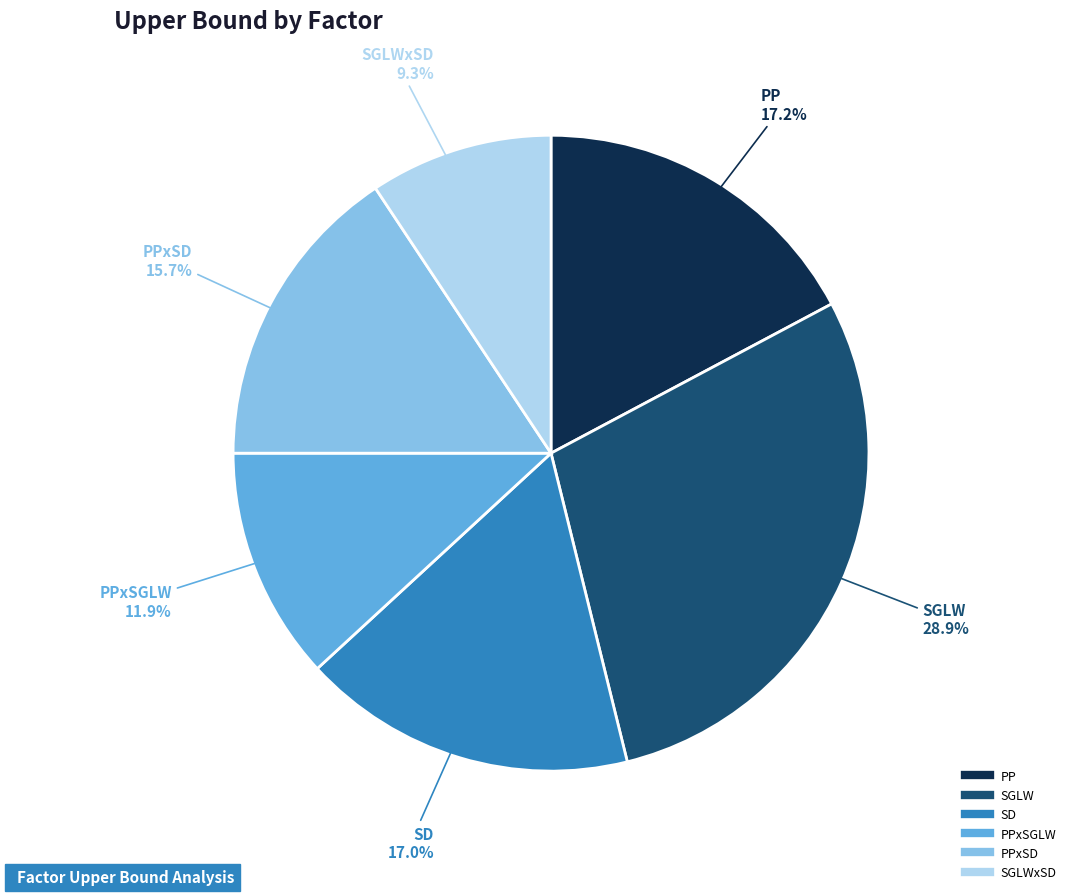

Is there any slice that represents more than half of the pie?

No